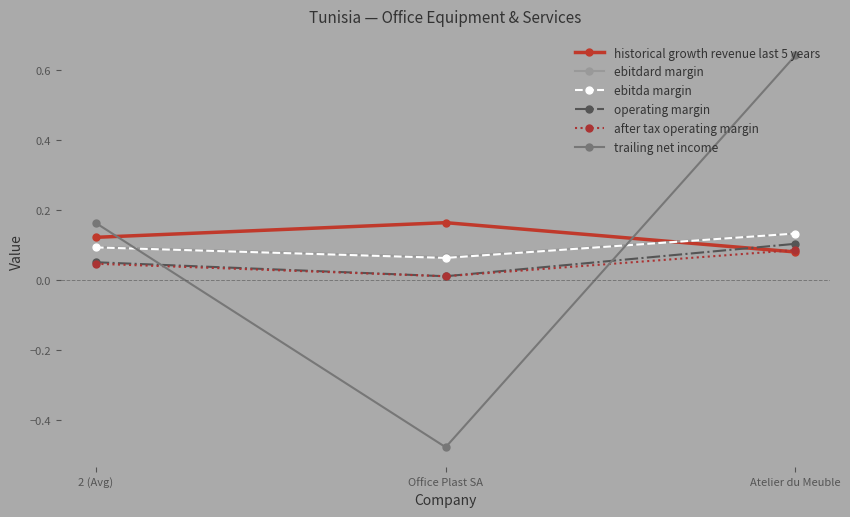

What is the sum of all ebitda margin values?

0.3